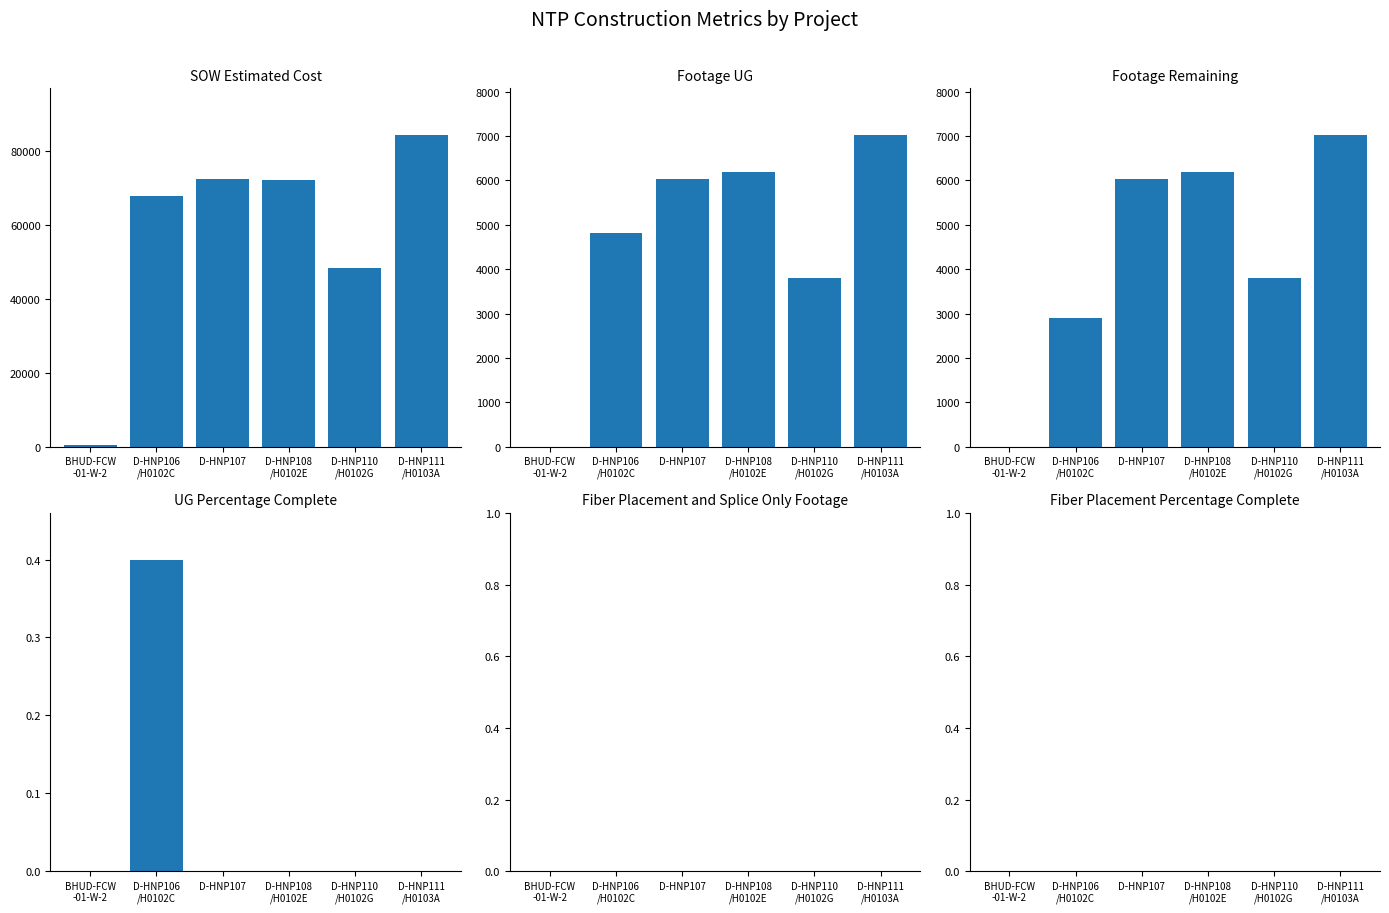

The Footage Remaining series shows 0.0 at BHUD-FCW
-01-W-2. True or false?

True